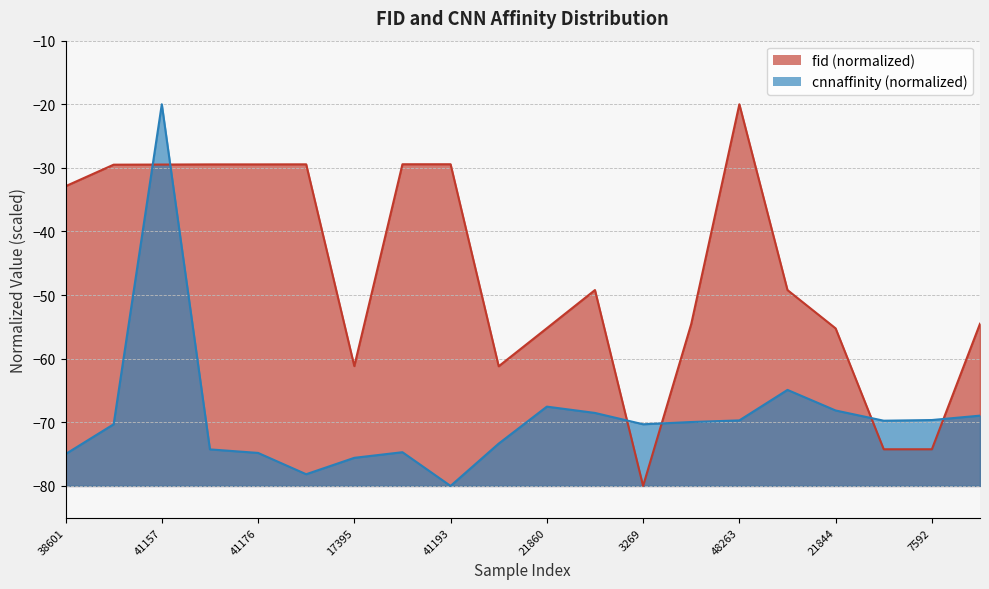

What is the difference between the cnnaffinity values at 48263 and 41175?

4.6